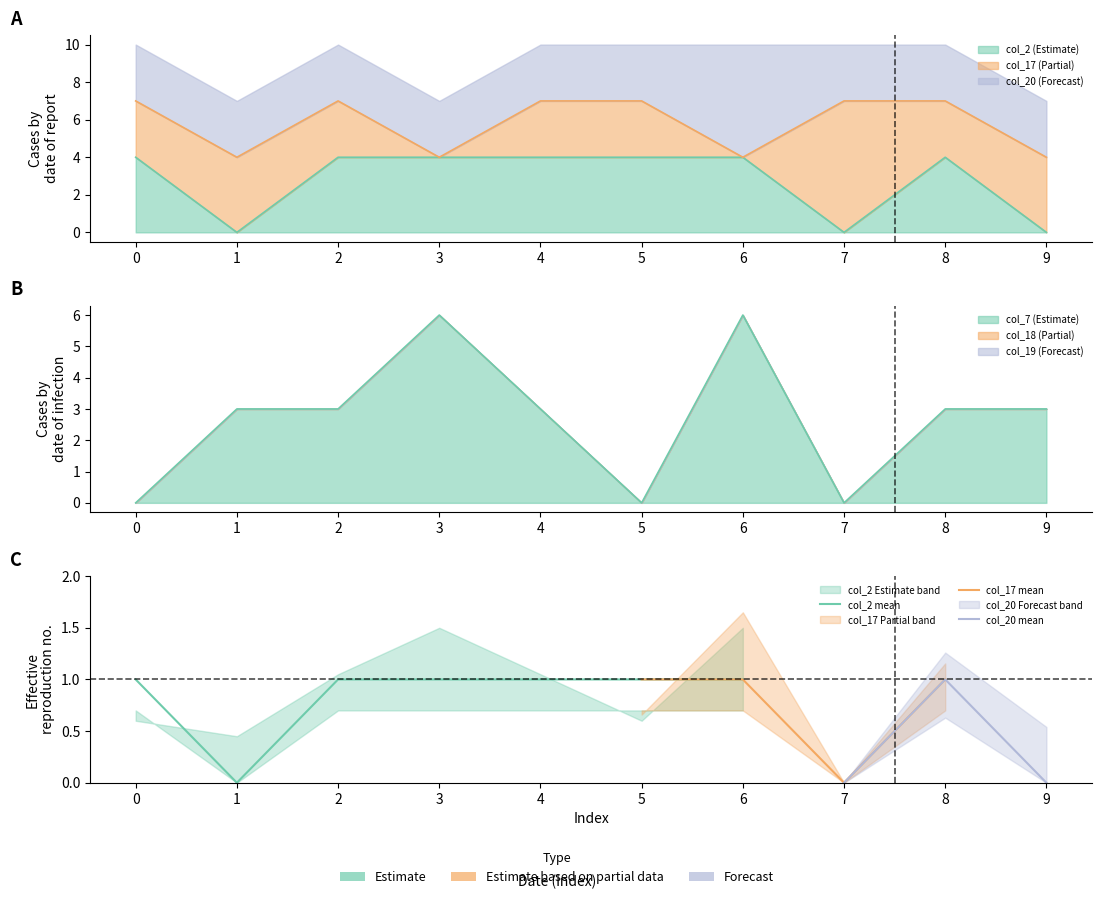

What is the value of the col_2 point at the 1st from the left?

4